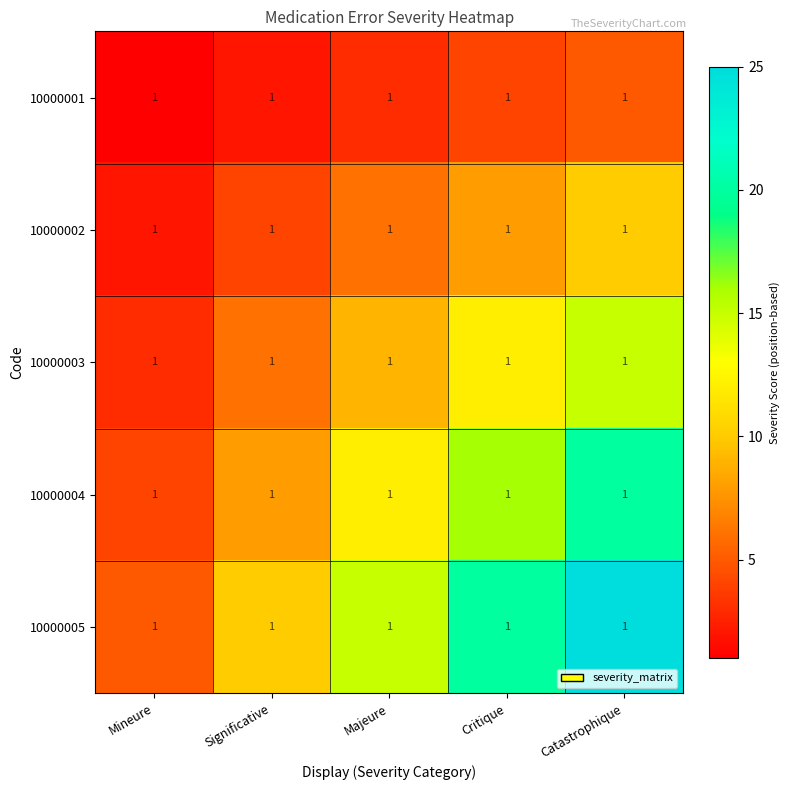

The value of 10000003 at Catastrophique is 15. True or false?

True